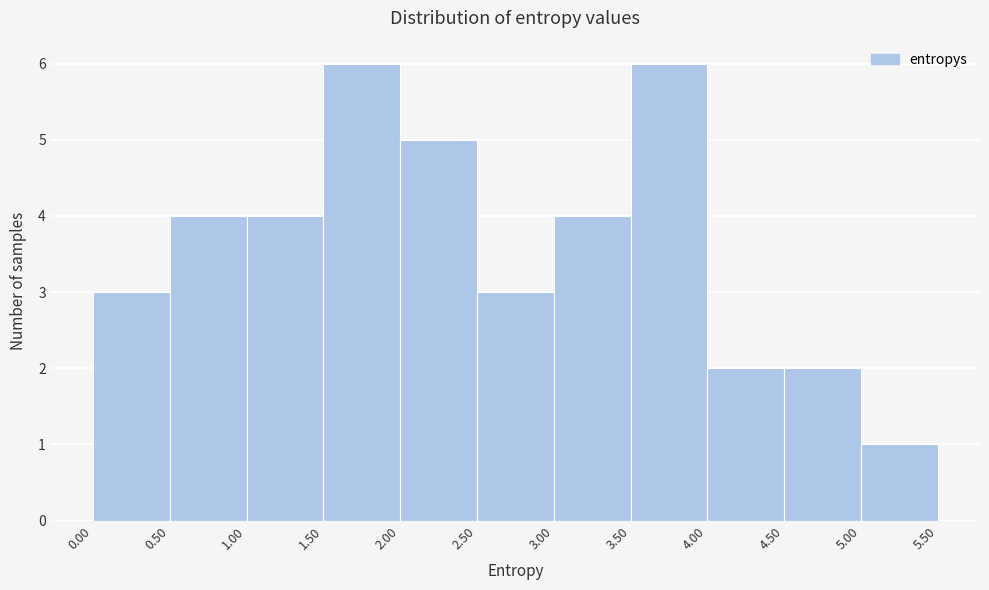

What is the height of the bar covering 3.00 to 3.50 on the x-axis? The values are not printed on the chart, so give them approximately, as read against the axis.

4